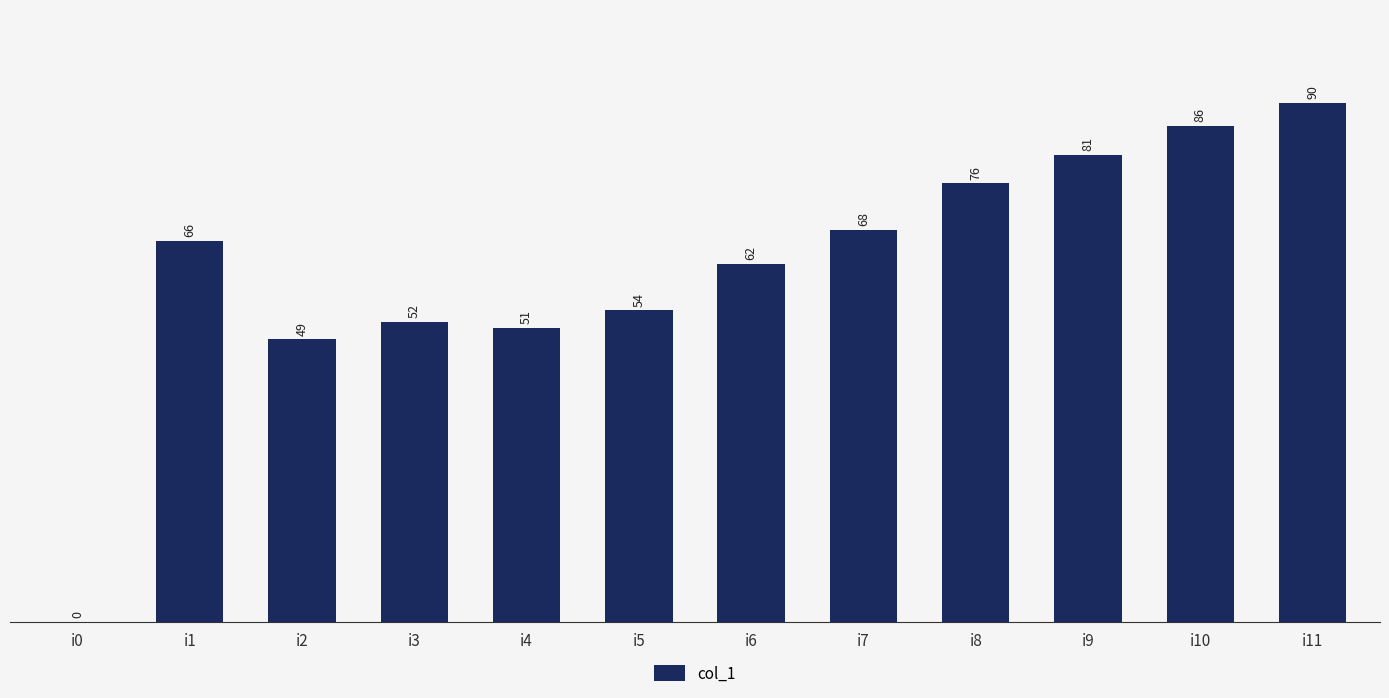

What is the ratio of the value at i1 to the value at i11?

0.7